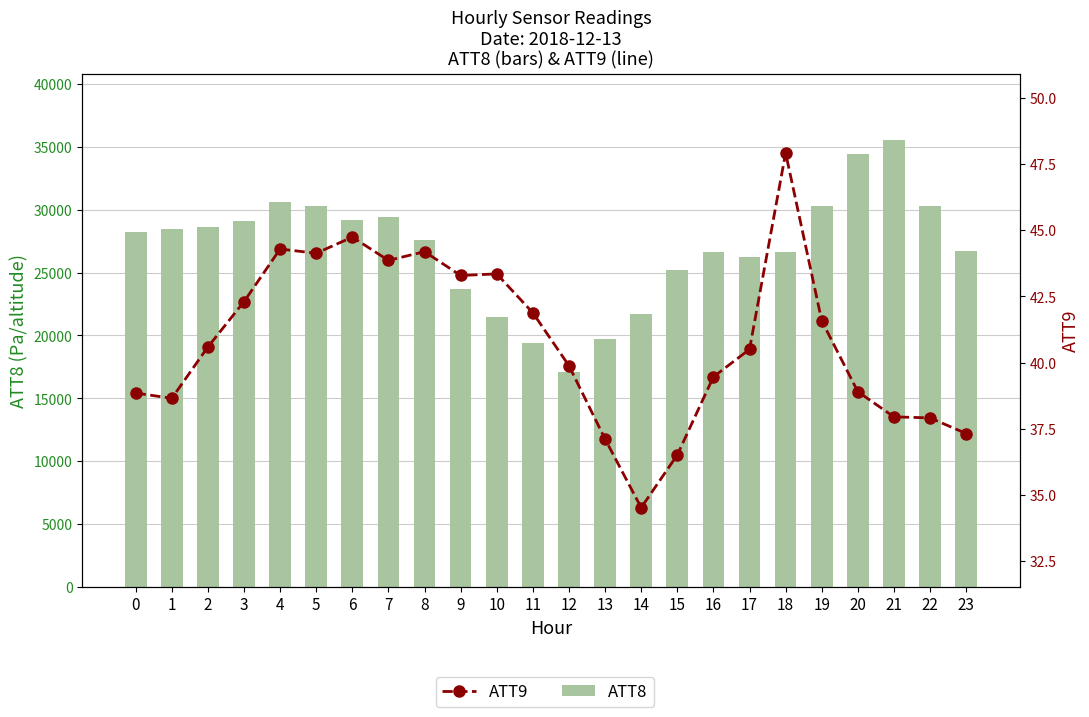

What is the minimum value shown in the chart?

34.5